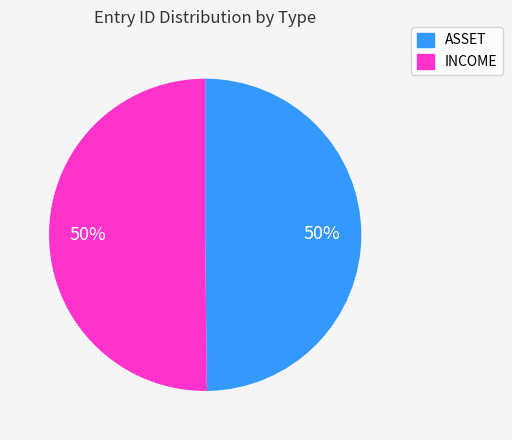

Approximately how many times larger is the value at ASSET compared to INCOME?

1.0